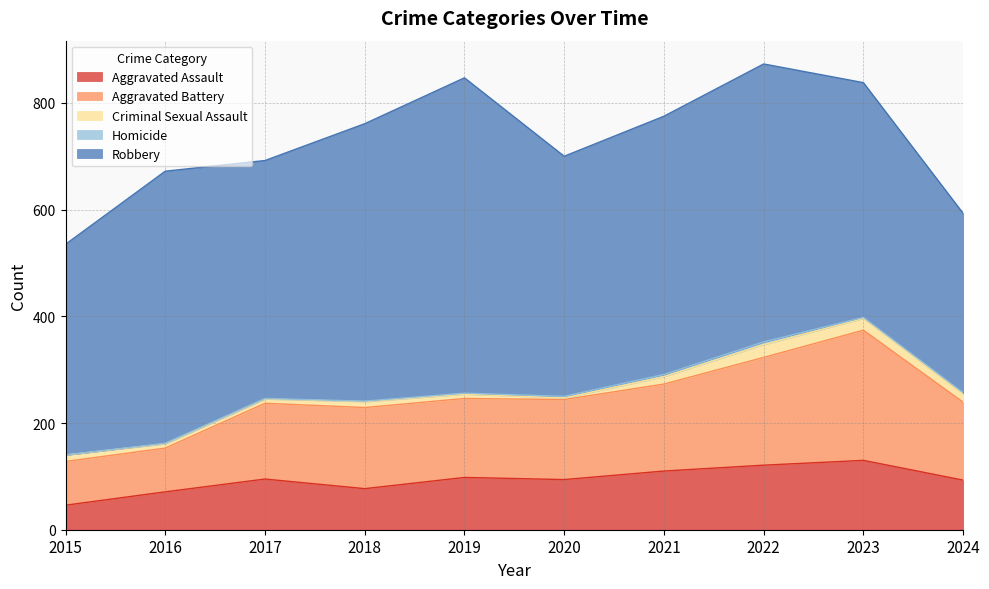

What is the minimum value for Aggravated Assault?

46